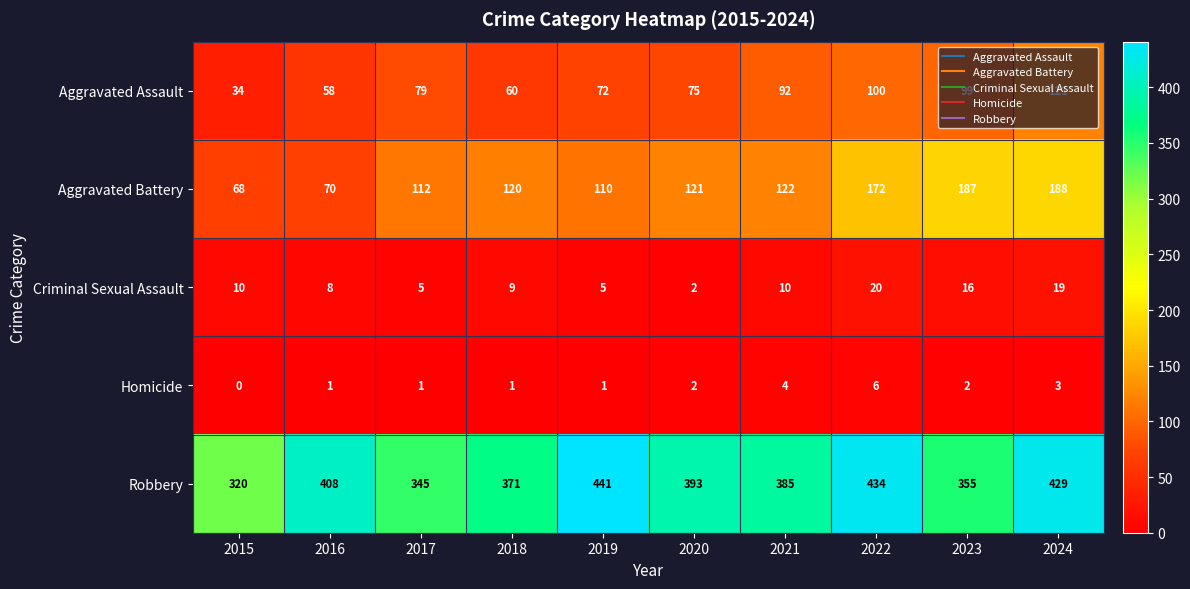

At which category does the chart reach its minimum across all series?

2015